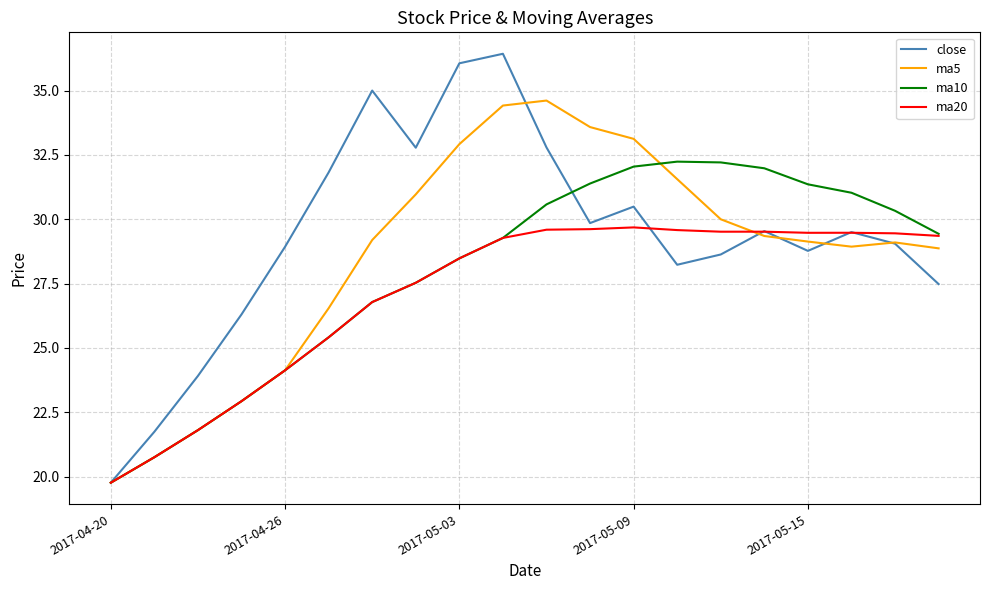

Rank the series by their average value, from highest to lowest.

close, ma5, ma10, ma20